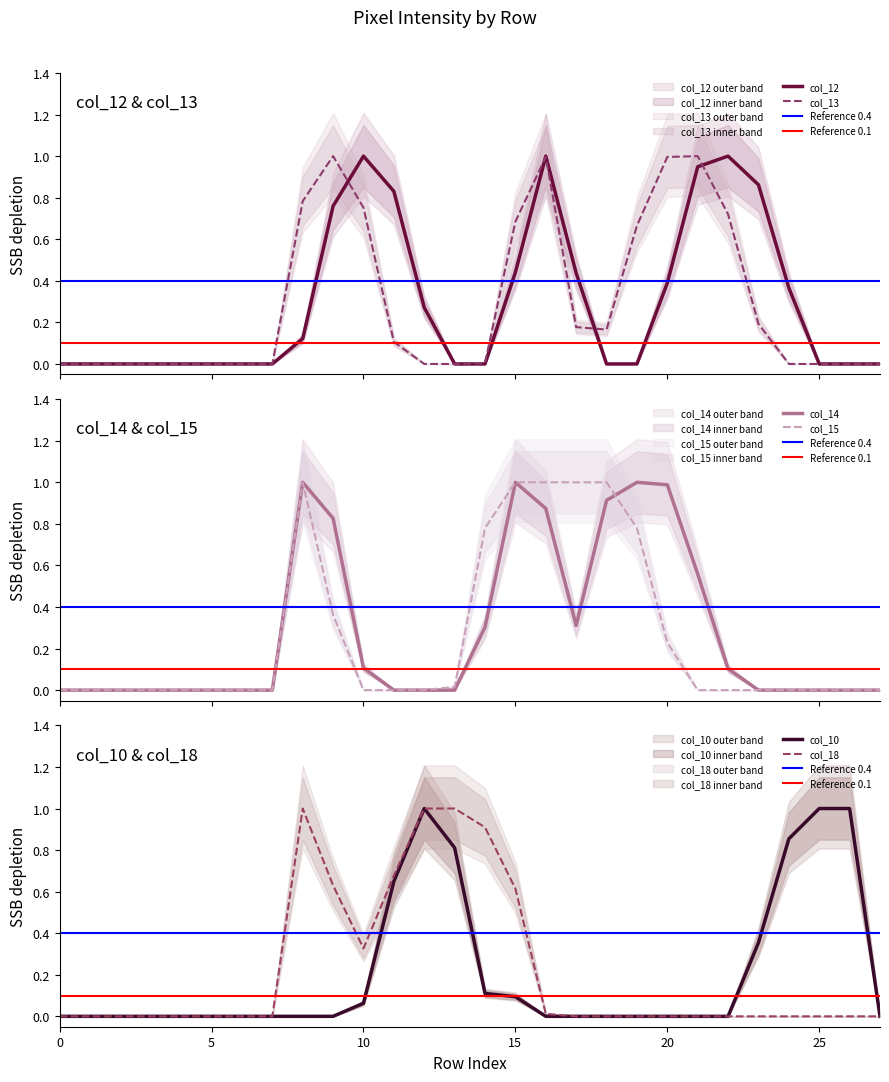

Reading left to right, transcribe all the data shown in this chart.

col_12: 0.0	0.0	0.0	0.0	0.0	0.0	0.0	0.0	0.1	0.8	1.0	0.8	0.3	0.0	0.0	0.4	1.0	0.4	0.0	0.0	0.4	0.9	1.0	0.9	0.4	0.0	0.0	0.0
col_13: 0.0	0.0	0.0	0.0	0.0	0.0	0.0	0.0	0.8	1.0	0.8	0.1	0.0	0.0	0.0	0.7	1.0	0.2	0.2	0.7	1.0	1.0	0.7	0.2	0.0	0.0	0.0	0.0
col_14: 0.0	0.0	0.0	0.0	0.0	0.0	0.0	0.0	1.0	0.8	0.1	0.0	0.0	0.0	0.3	1.0	0.9	0.3	0.9	1.0	1.0	0.6	0.1	0.0	0.0	0.0	0.0	0.0
col_15: 0.0	0.0	0.0	0.0	0.0	0.0	0.0	0.0	1.0	0.4	0.0	0.0	0.0	0.0	0.8	1.0	1.0	1.0	1.0	0.8	0.2	0.0	0.0	0.0	0.0	0.0	0.0	0.0
col_10: 0.0	0.0	0.0	0.0	0.0	0.0	0.0	0.0	0.0	0.0	0.1	0.6	1.0	0.8	0.1	0.1	0.0	0.0	0.0	0.0	0.0	0.0	0.0	0.4	0.9	1.0	1.0	0.0
col_18: 0.0	0.0	0.0	0.0	0.0	0.0	0.0	0.0	1.0	0.6	0.3	0.7	1.0	1.0	0.9	0.6	0.0	0.0	0.0	0.0	0.0	0.0	0.0	0.0	0.0	0.0	0.0	0.0